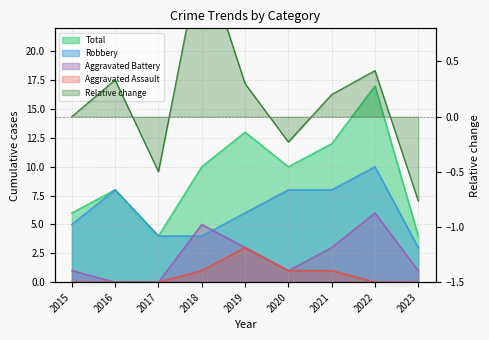

Rank the series by their maximum value, from highest to lowest.

Total, Robbery, Aggravated Battery, Aggravated Assault